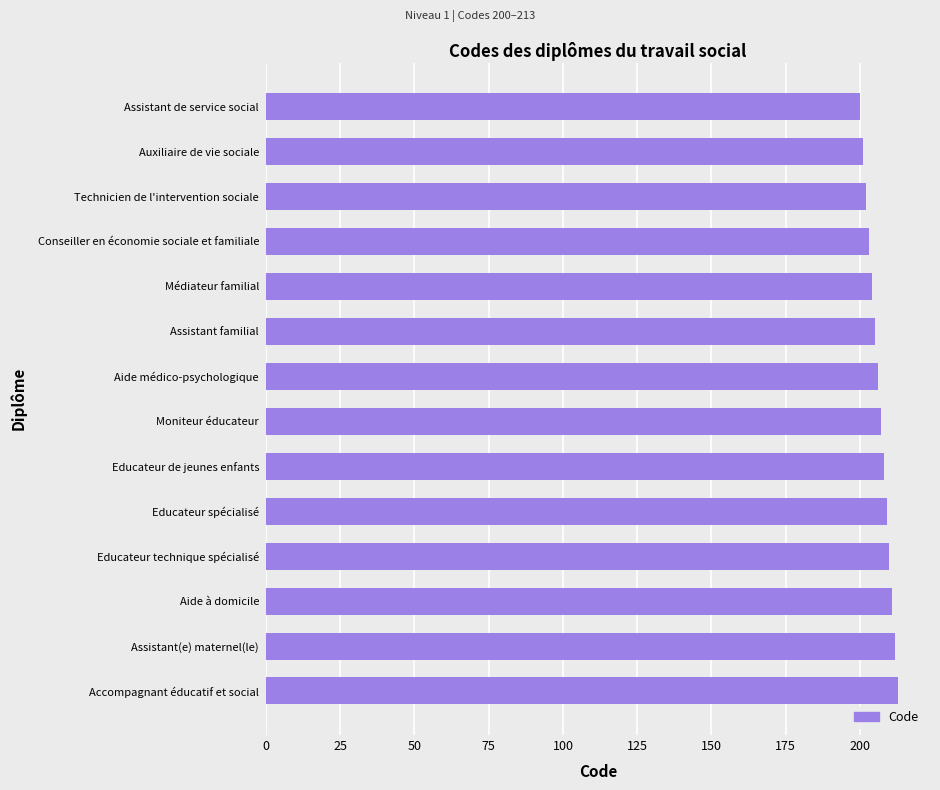

What is the value of the 9th bar from the top?

208